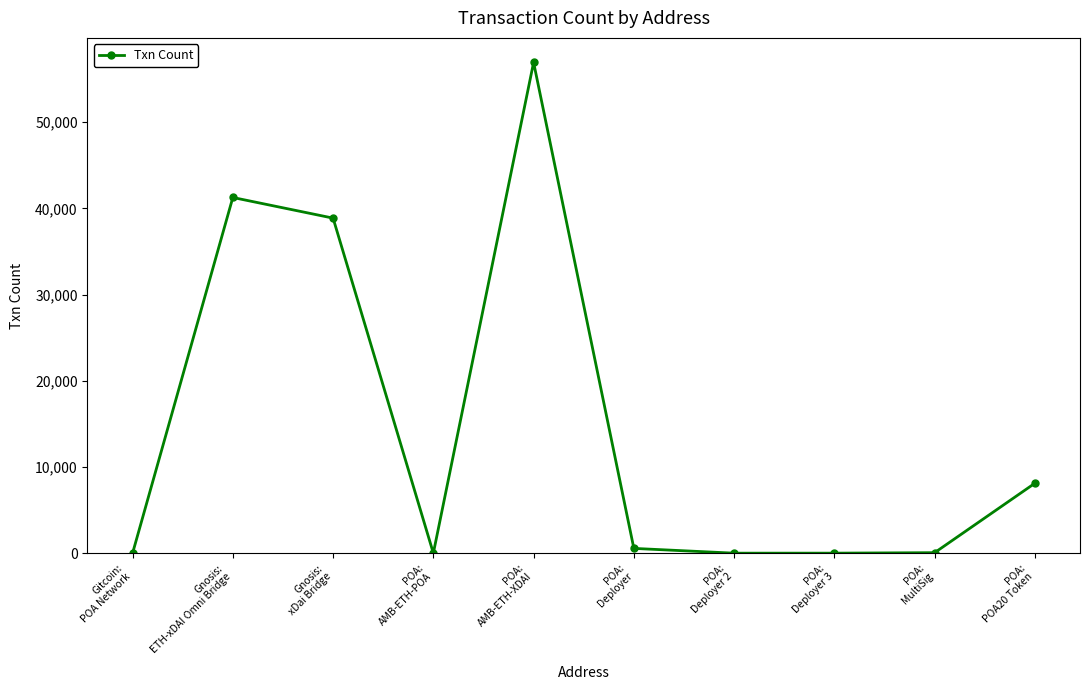

Which has a higher value, Gitcoin:
POA Network or Gnosis:
xDai Bridge?

Gnosis:
xDai Bridge